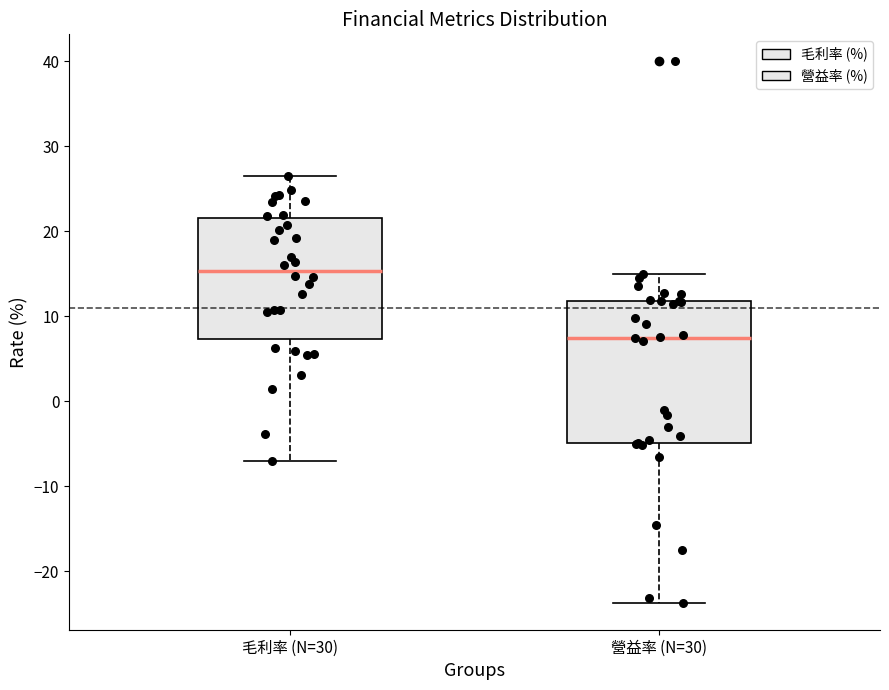

Where does the upper whisker of the box for 營益率 (N=30) end on the y-axis? The values are not printed on the chart, so give them approximately, as read against the axis.

15